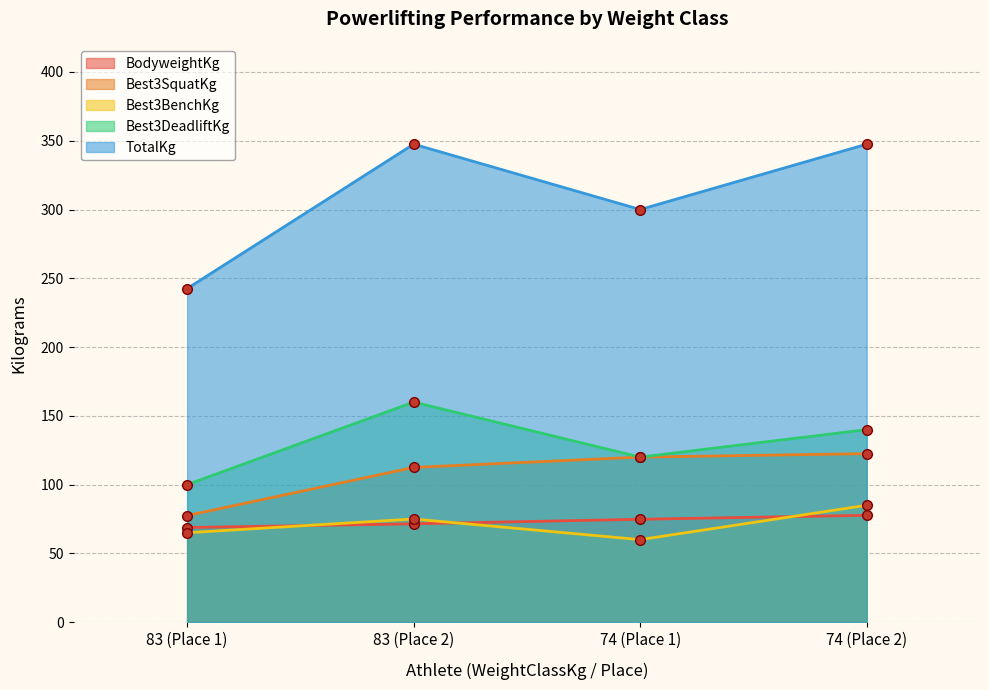

True or false: Best3BenchKg and Best3DeadliftKg cross at least once.

False